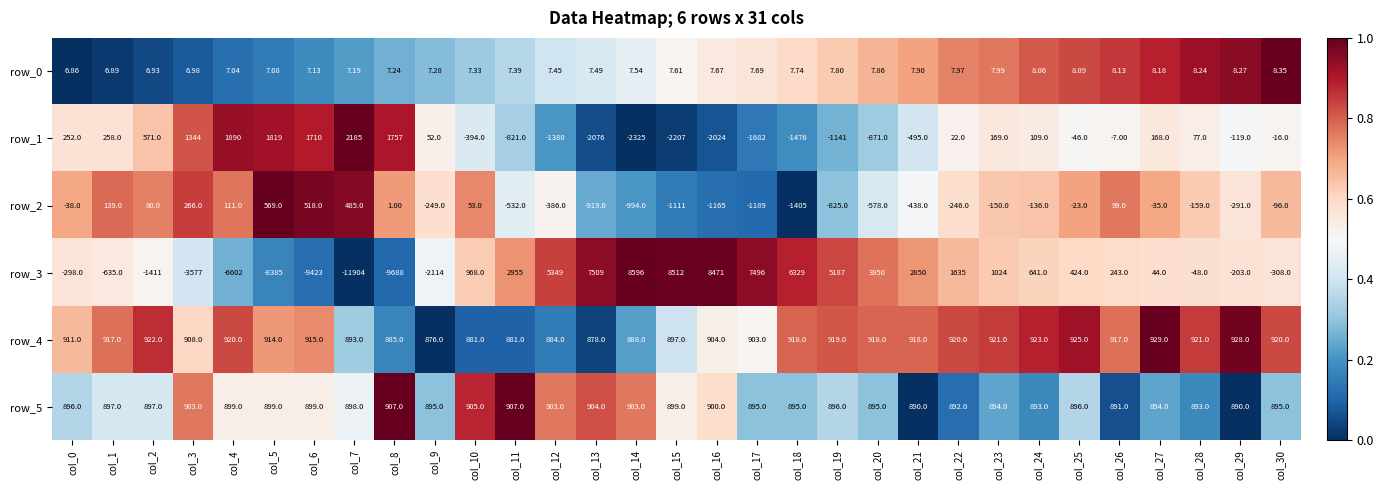

At which category is the sum across all series the highest?

col_16